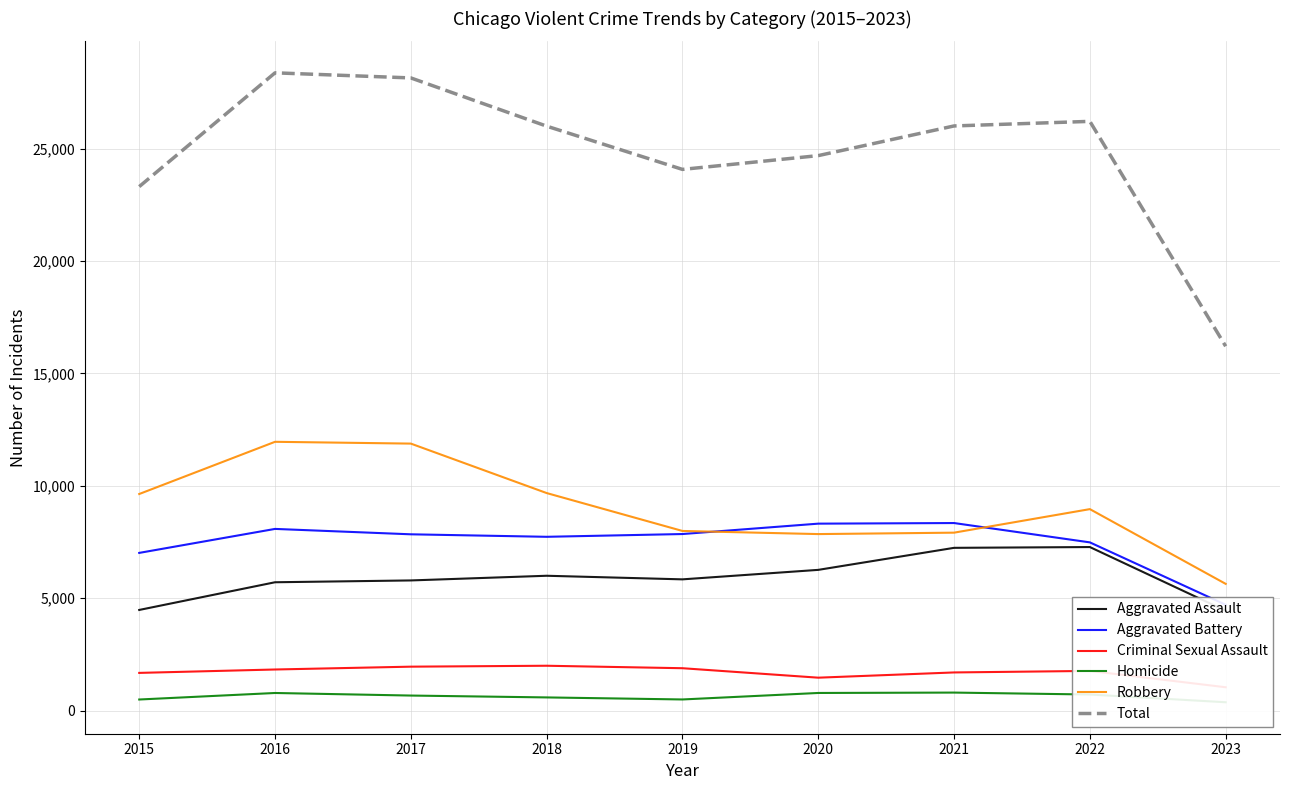

What is the sum of the Aggravated Battery values at 2018 and 2022?

15220